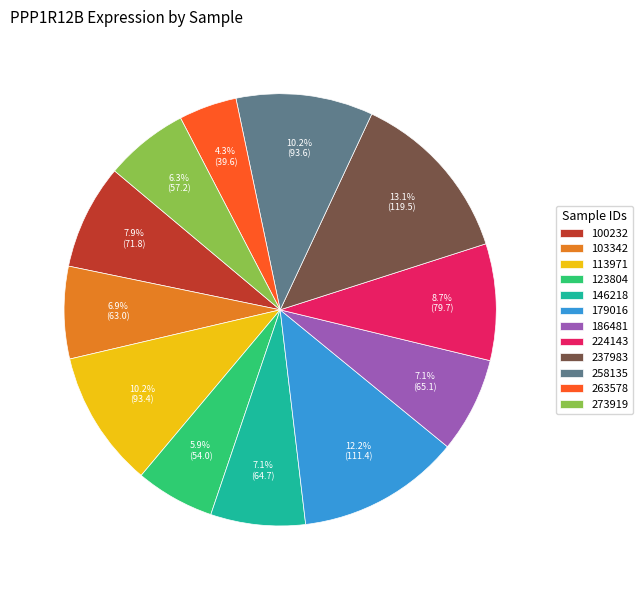

What is the ratio of the value at 263578 to the value at 273919?

0.7